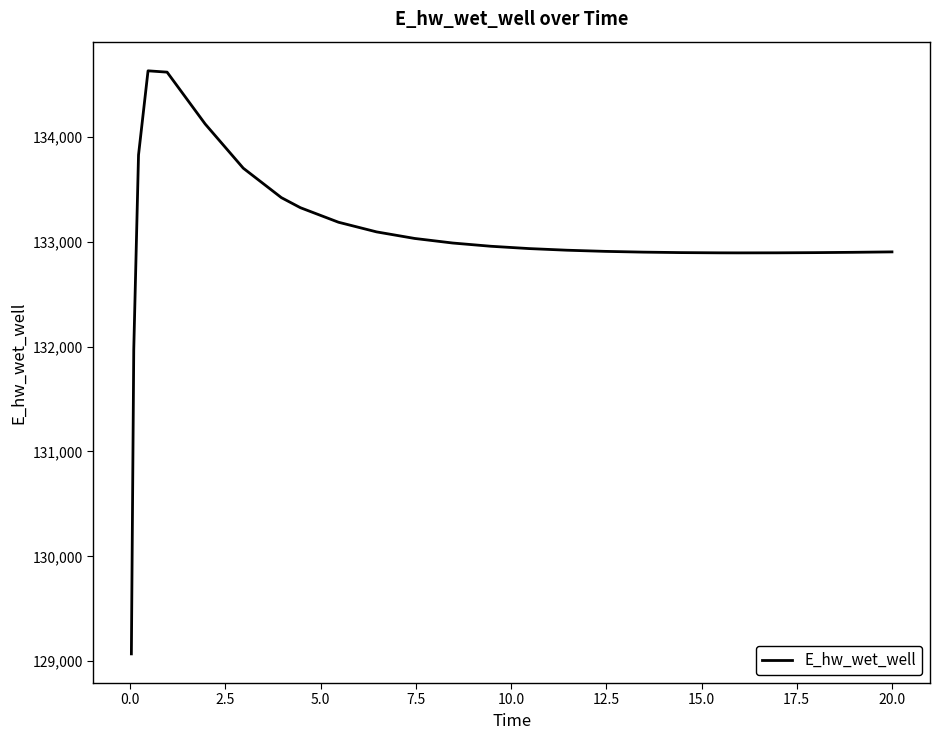

What is the maximum value shown in the chart?

134628.5